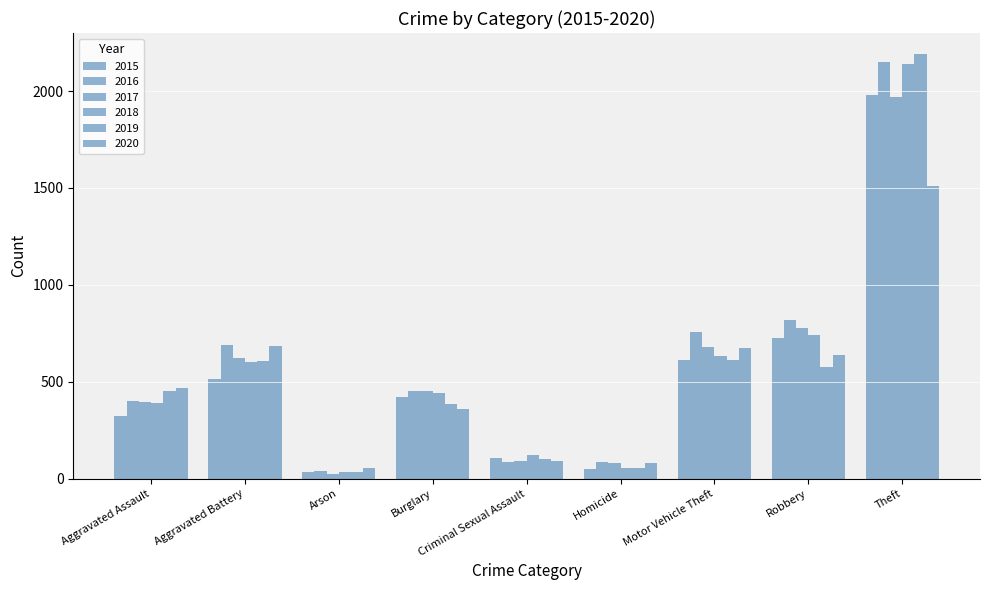

How many bars are there in each group?

6